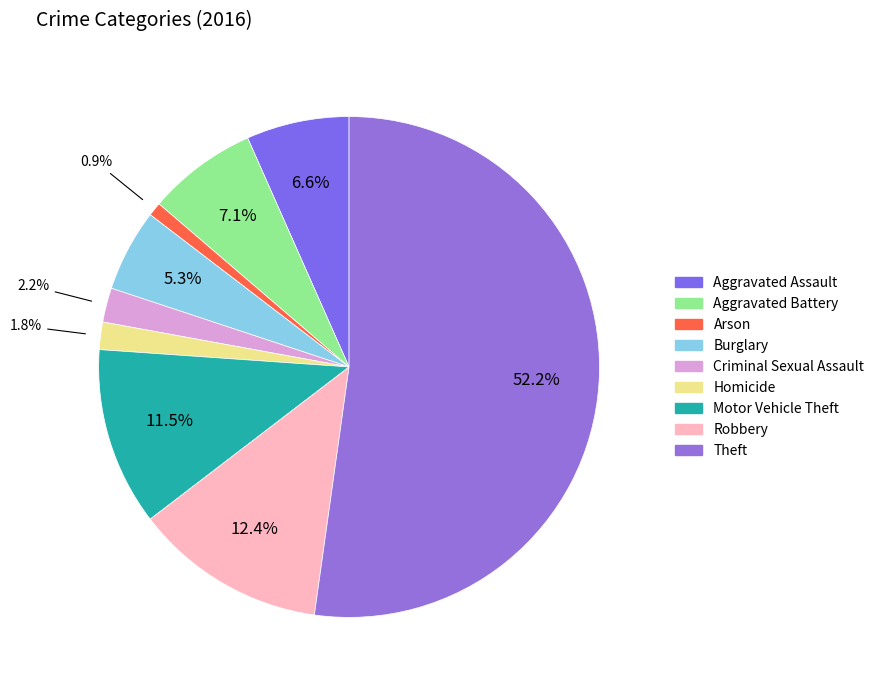

Which category has the smallest portion of the pie?

Arson